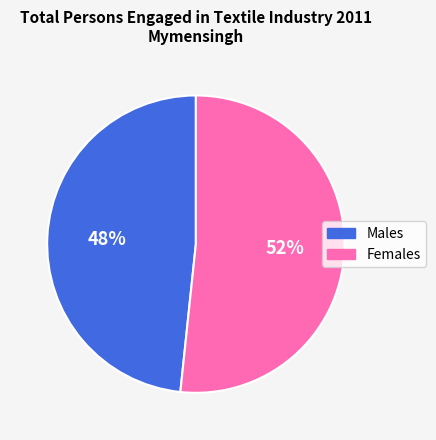

Is there a majority slice in this chart?

Yes